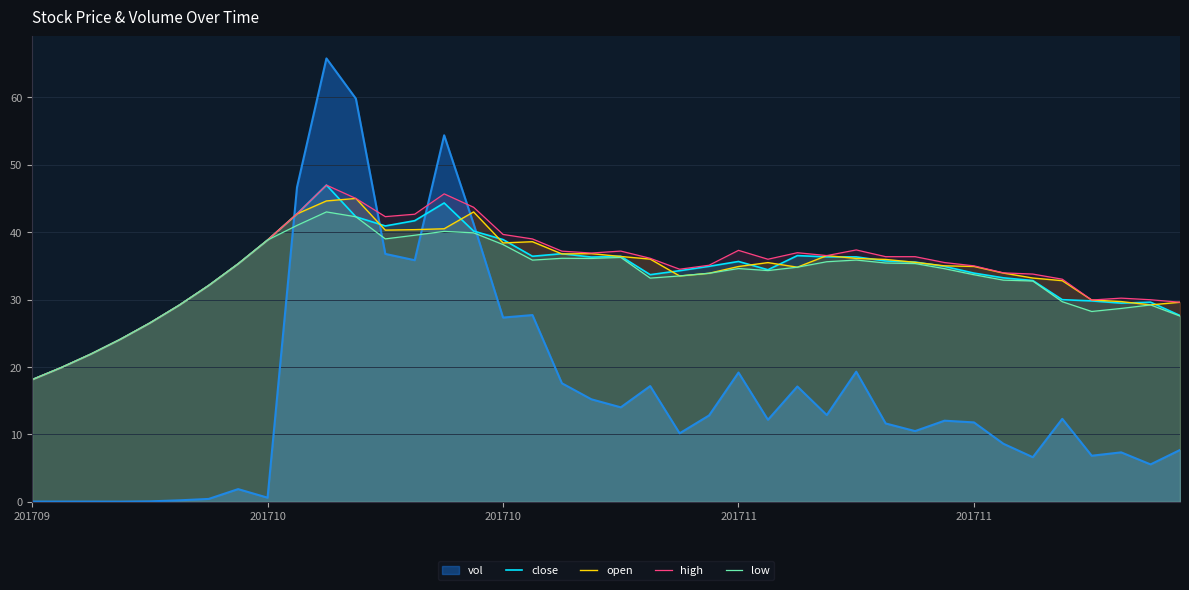

What is the spread (max minus min) of values at 18?

1.1